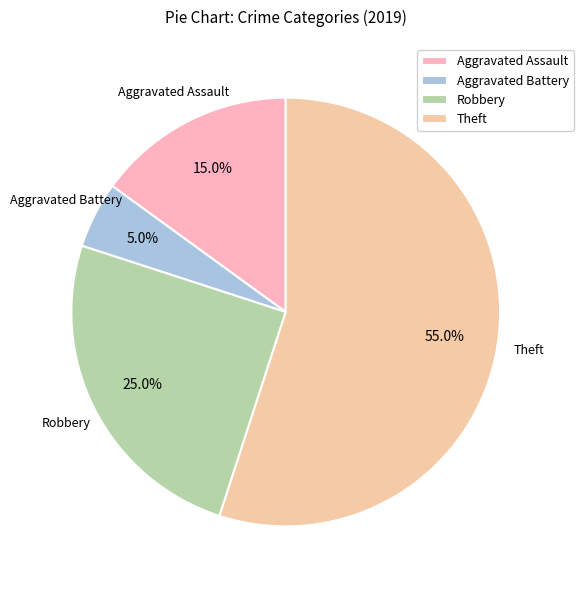

To the nearest percent, what is the difference between the largest and smallest slice percentages?

50%